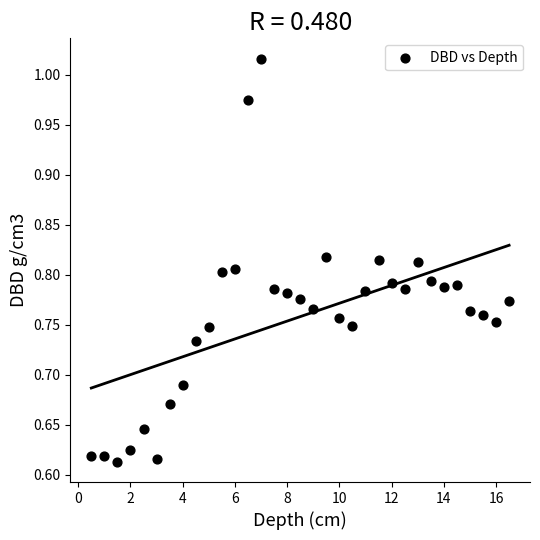

What is the range of X values (max minus min)?

16.0